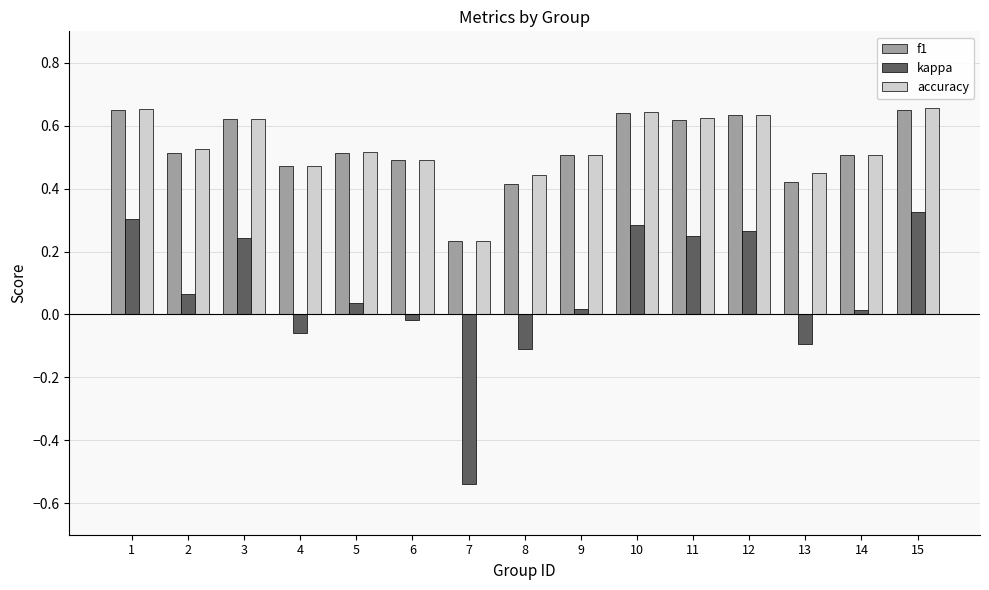

How many distinct data groups are displayed?

3